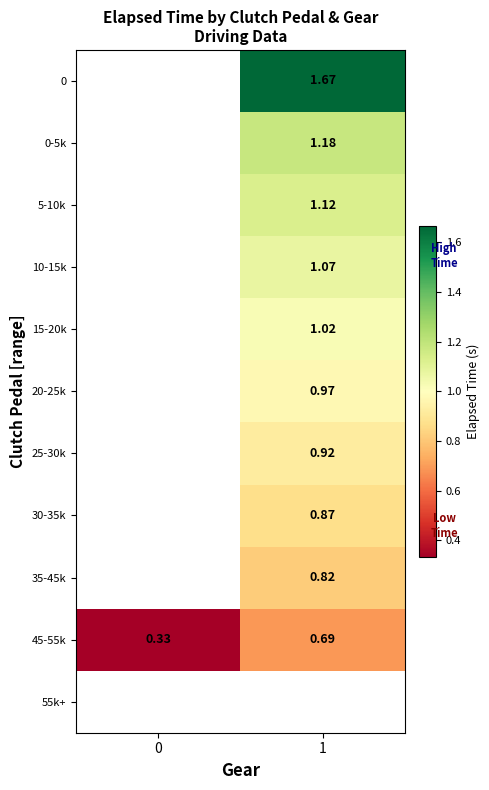

Between 0 and 1, which series saw the biggest shift?

45-55k